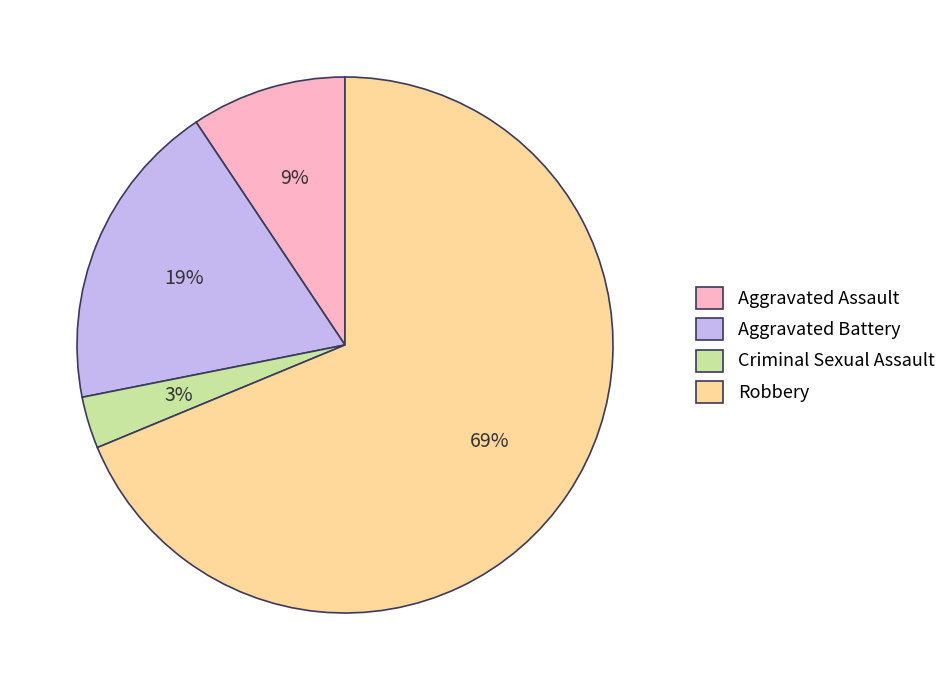

To the nearest percent, what percentage of the pie is Robbery?

69%